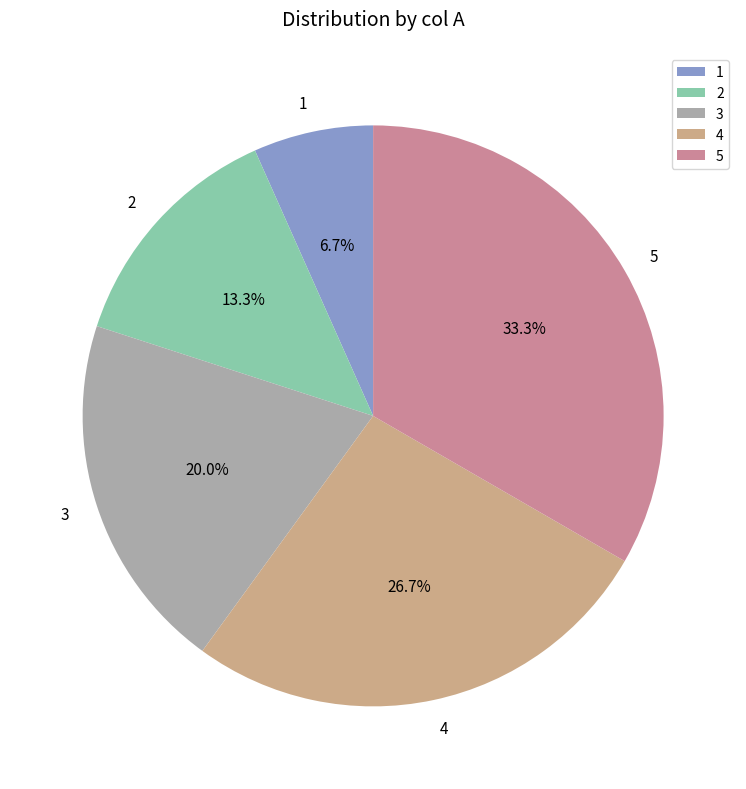

What is the smallest slice in the pie chart?

1